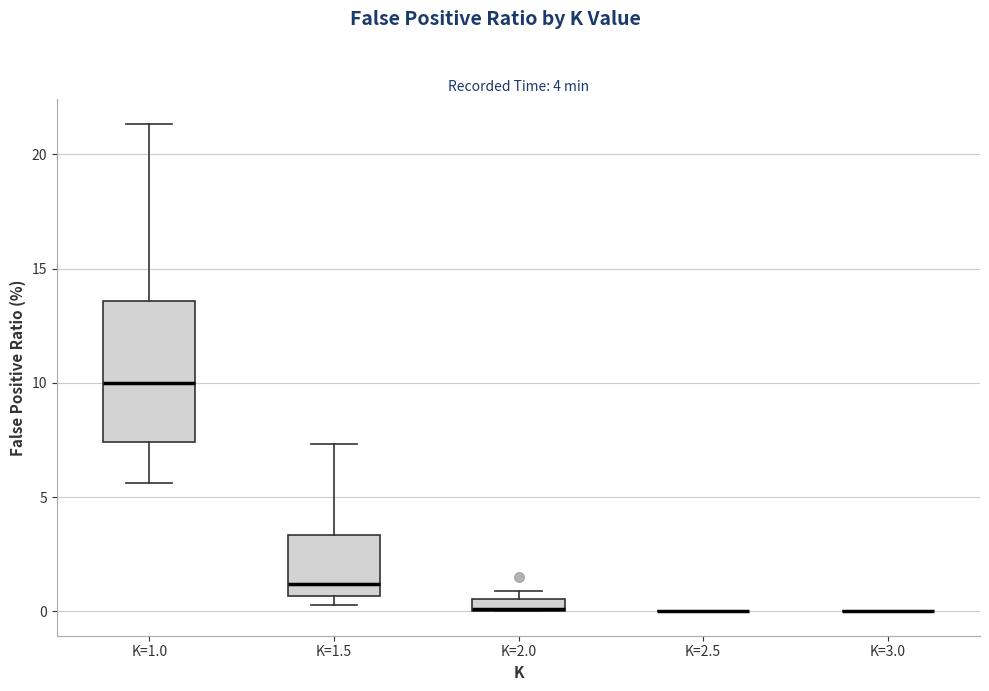

Comparing the boxes themselves (not the whiskers), which one is the tallest?

K=1.0